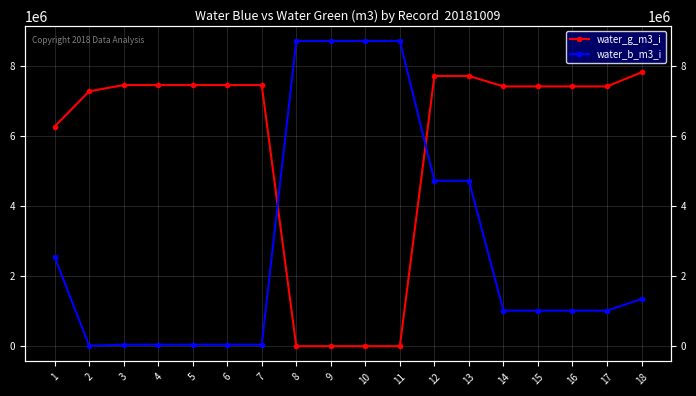

How many intersections are there between water_g_m3_i and water_b_m3_i?

2